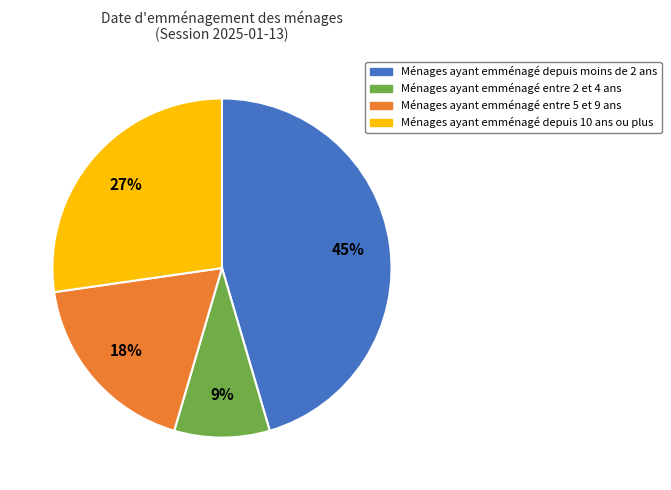

Is there any slice that represents more than half of the pie?

No